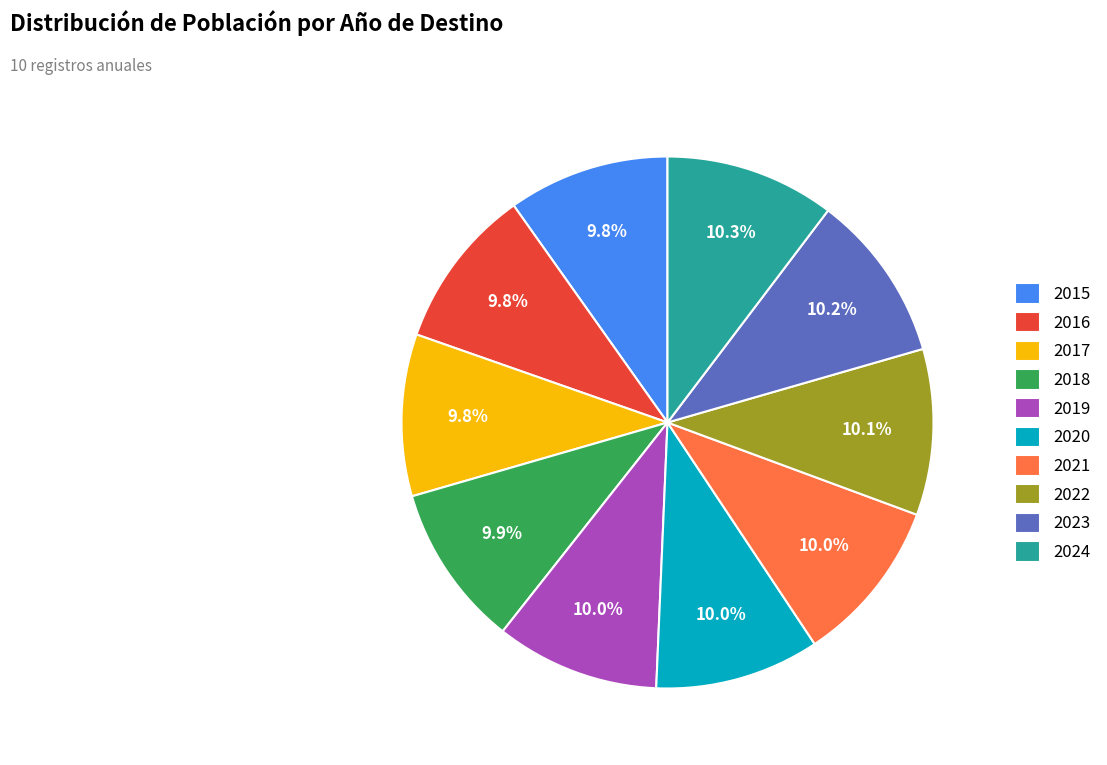

To the nearest percent, what is the difference between the largest and smallest slice percentages?

1%